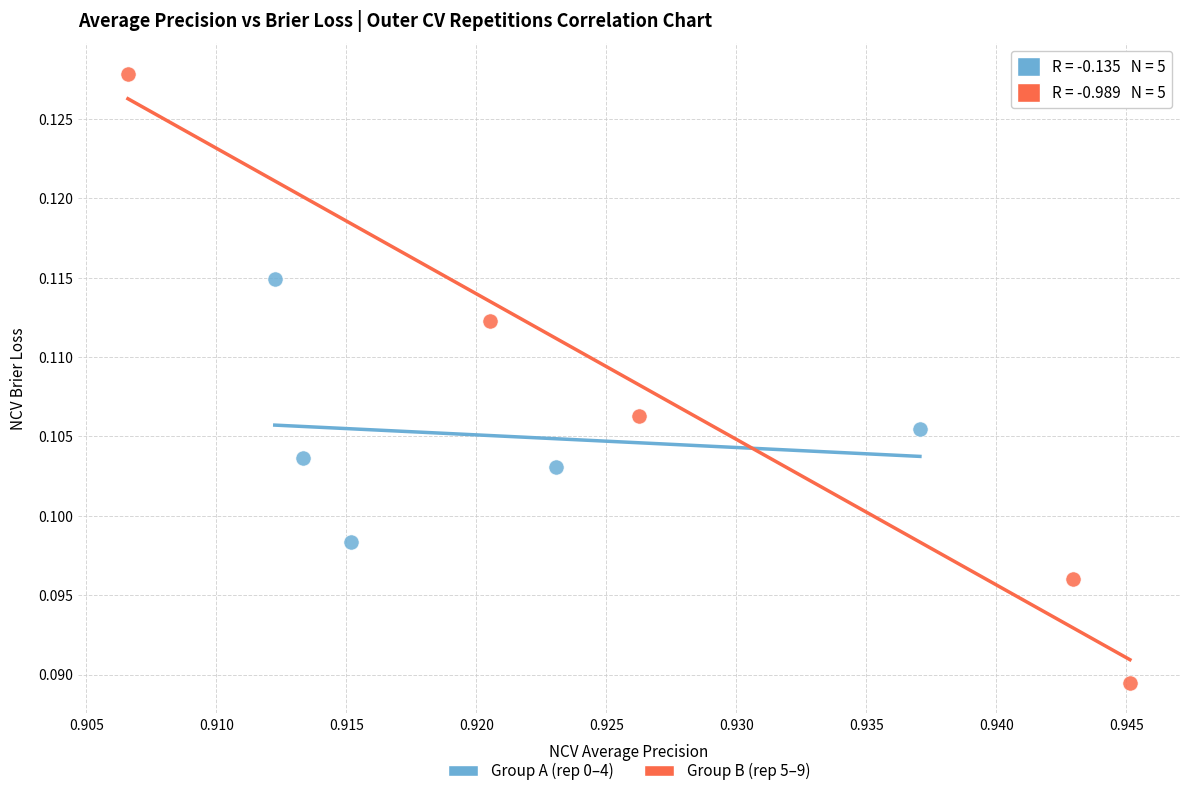

Which series reaches the minimum Y coordinate?

Group B (rep 5–9)